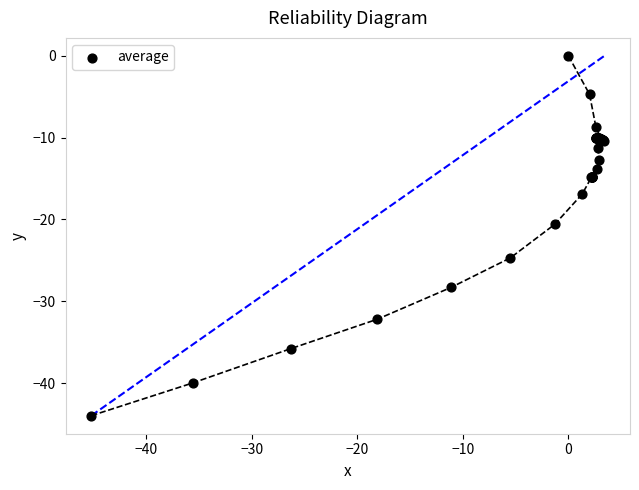

What Y value in the scatter plot is closest to -22?

-20.6